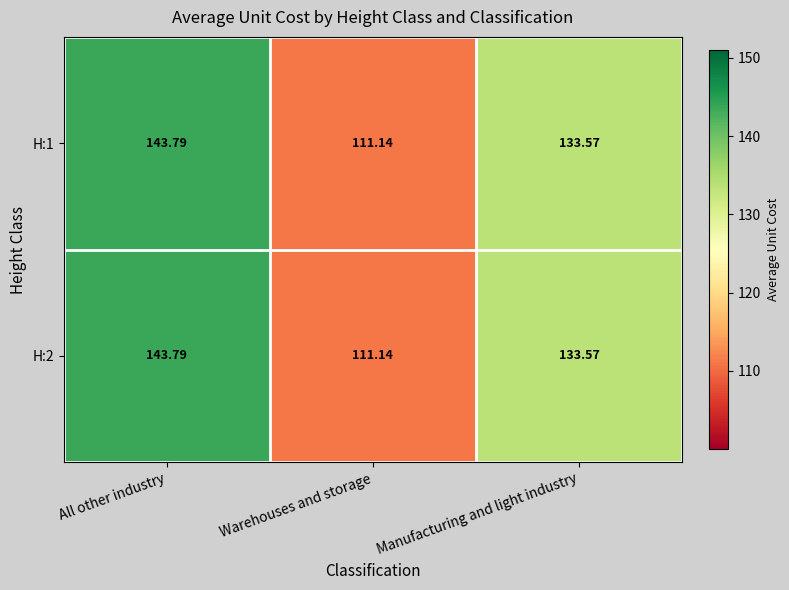

At which label does H:2 first exceed 133?

All other industry